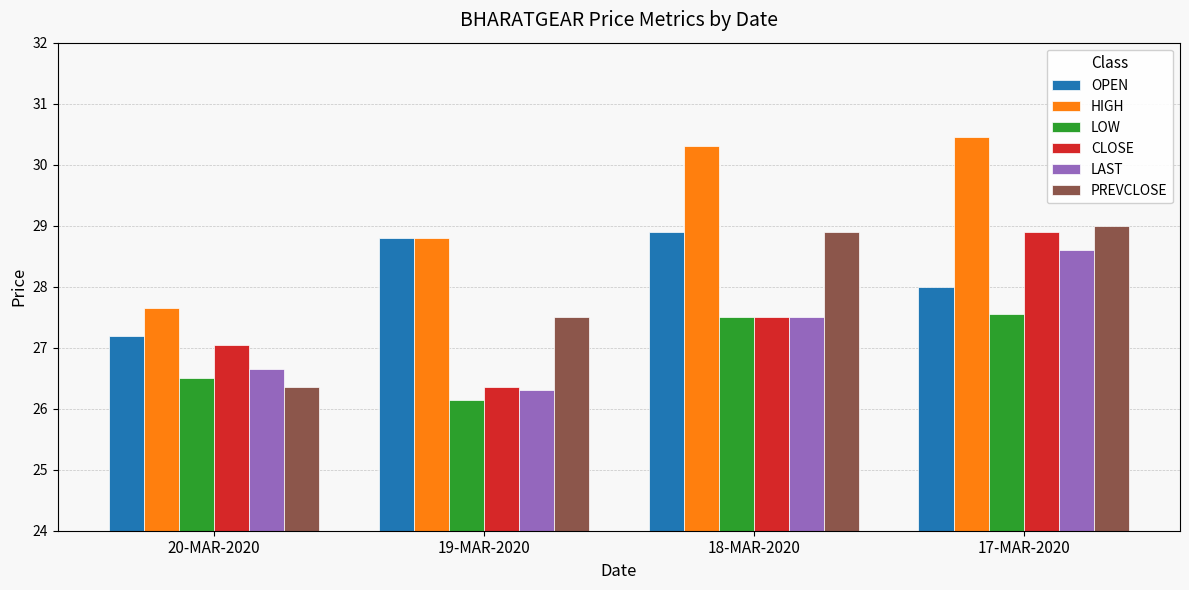

What is the difference between the maximum and minimum values in the HIGH series?

2.8